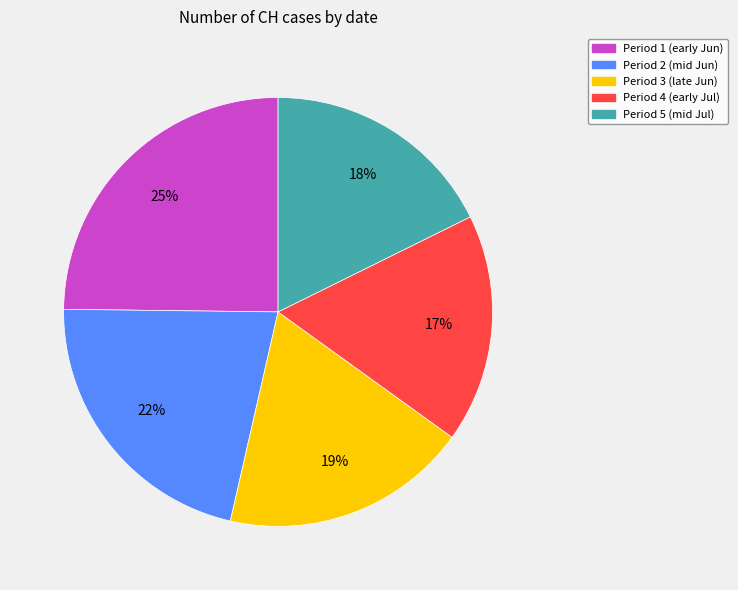

To the nearest percent, what is the difference between the largest and smallest slice percentages?

8%